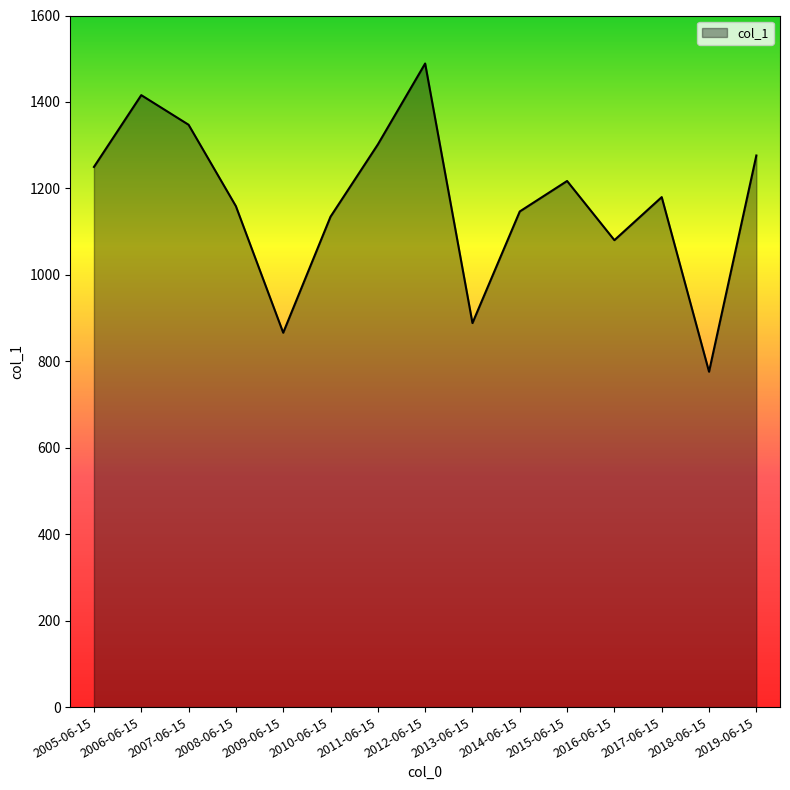

Reading right to left, what are all the values shown in this chart?

2019-06-15=1276.1	2018-06-15=775.9	2017-06-15=1179.8	2016-06-15=1080.3	2015-06-15=1217.1	2014-06-15=1146.7	2013-06-15=888.5	2012-06-15=1488.9	2011-06-15=1301.6	2010-06-15=1134.5	2009-06-15=866.1	2008-06-15=1158.9	2007-06-15=1347.3	2006-06-15=1415.8	2005-06-15=1249.7